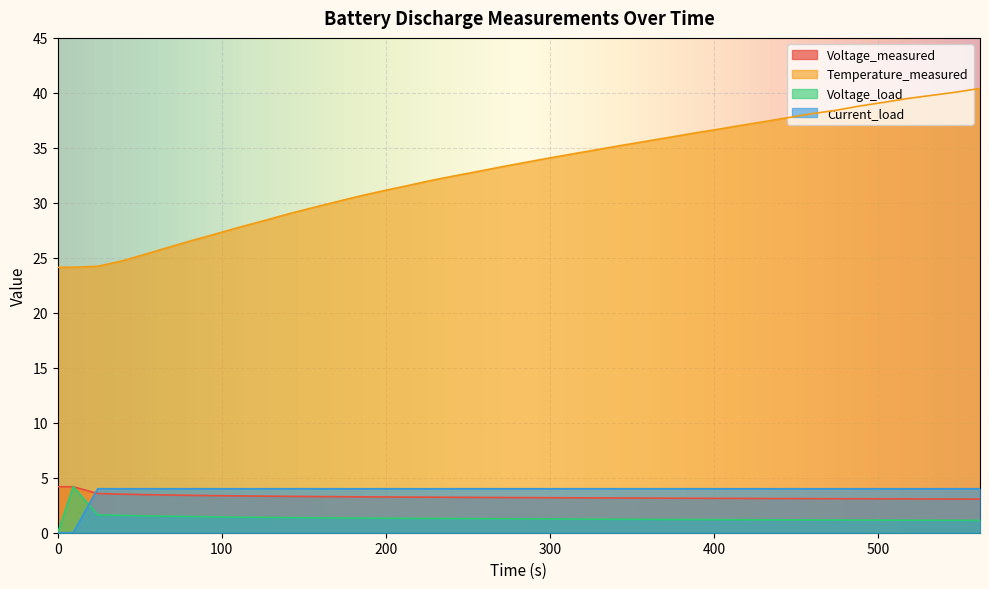

What is the sum of all Temperature_measured values?

1314.3